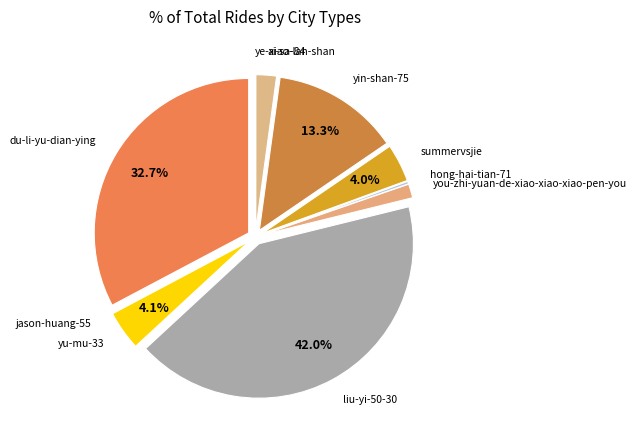

The you-zhi-yuan-de-xiao-xiao-xiao-pen-you slice represents 14% of the pie. True or false?

False